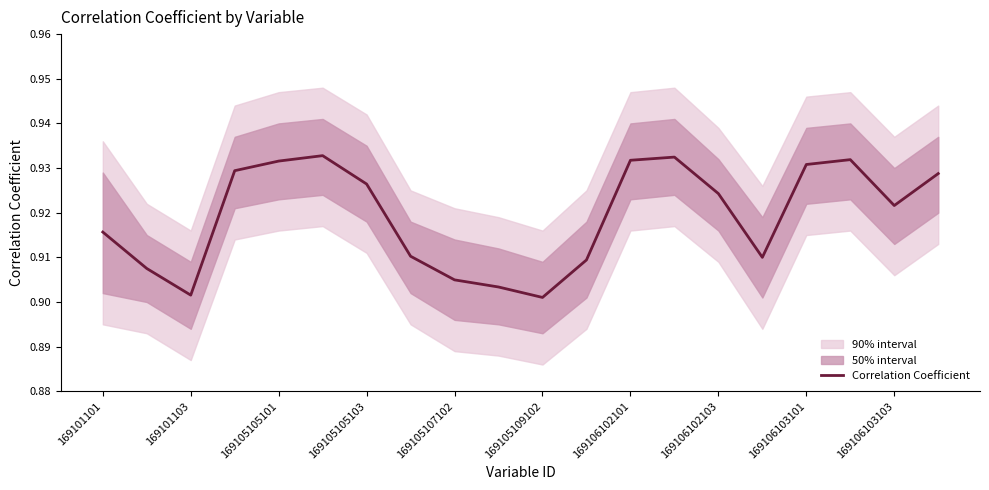

Is it true that Correlation Coefficient equals 0.3 at 169101101?

False